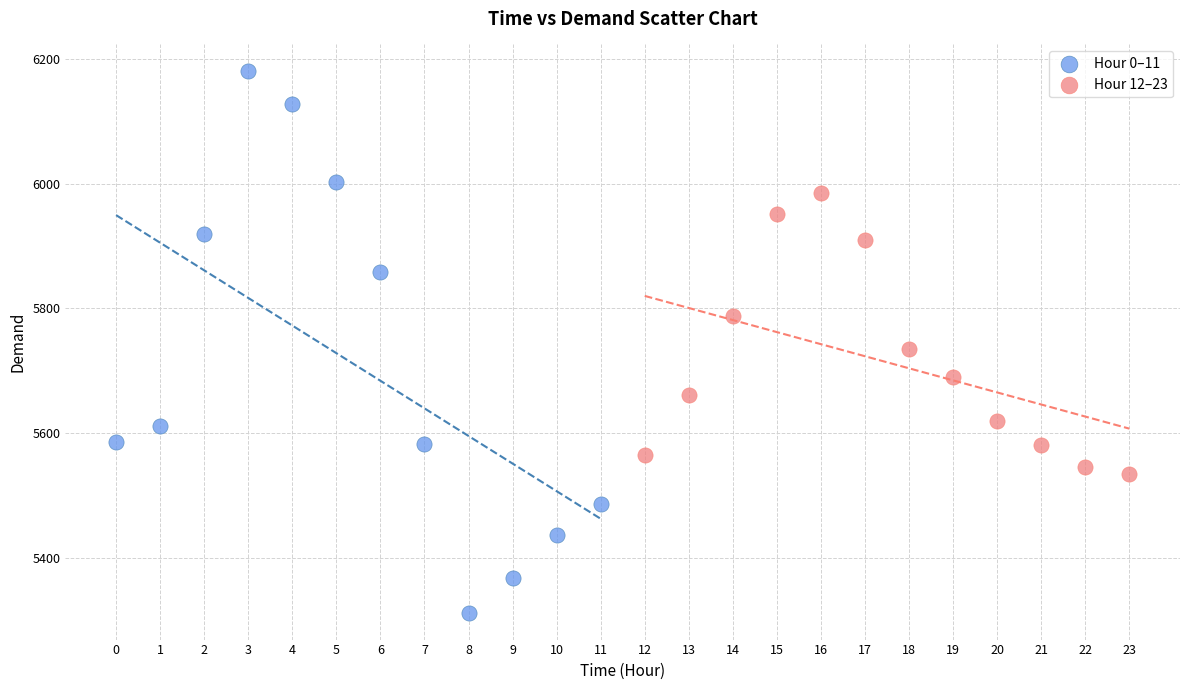

Which series contains the highest Y value?

Hour 0–11